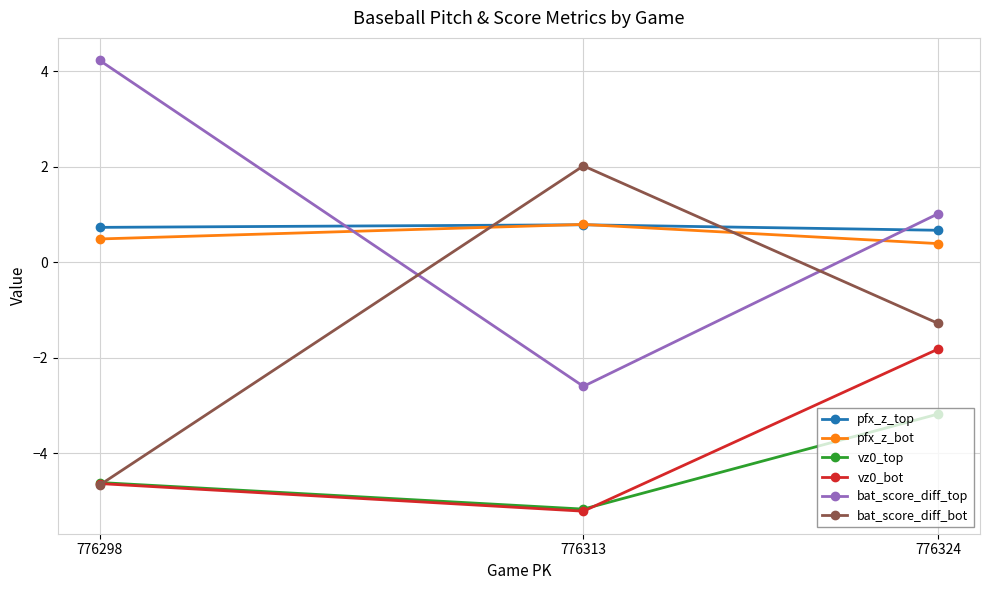

At which label does bat_score_diff_top first exceed 1?

776298